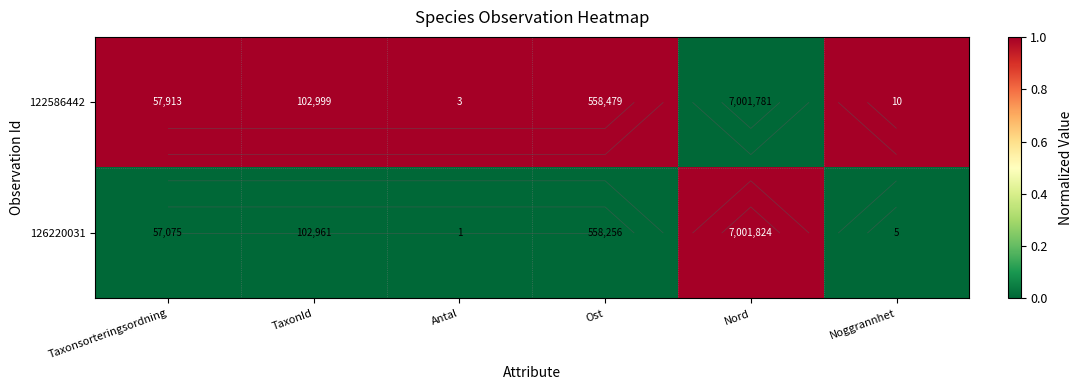

At which label does 122586442 reach its peak?

Taxonsorteringsordning